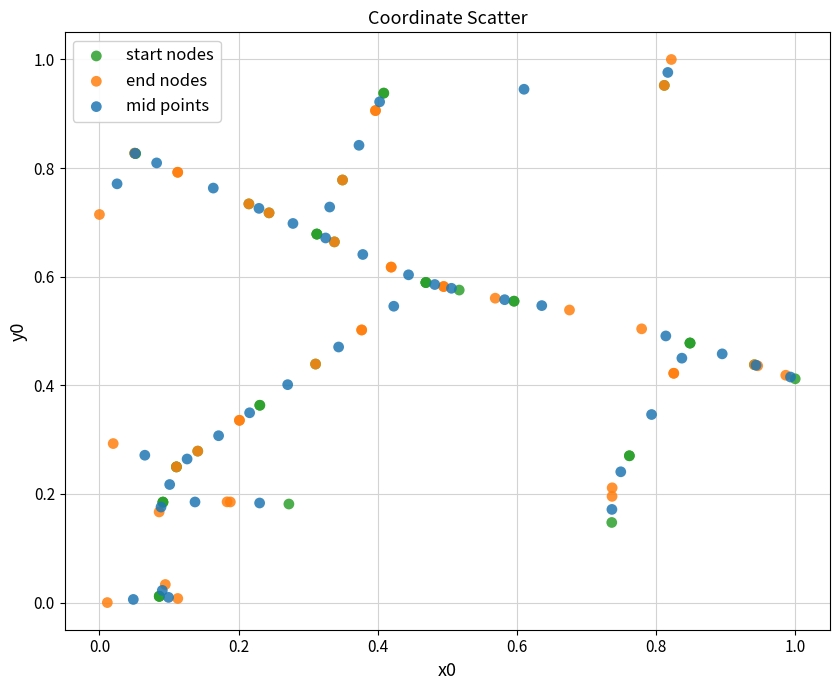

Which series reaches the maximum Y coordinate?

end nodes